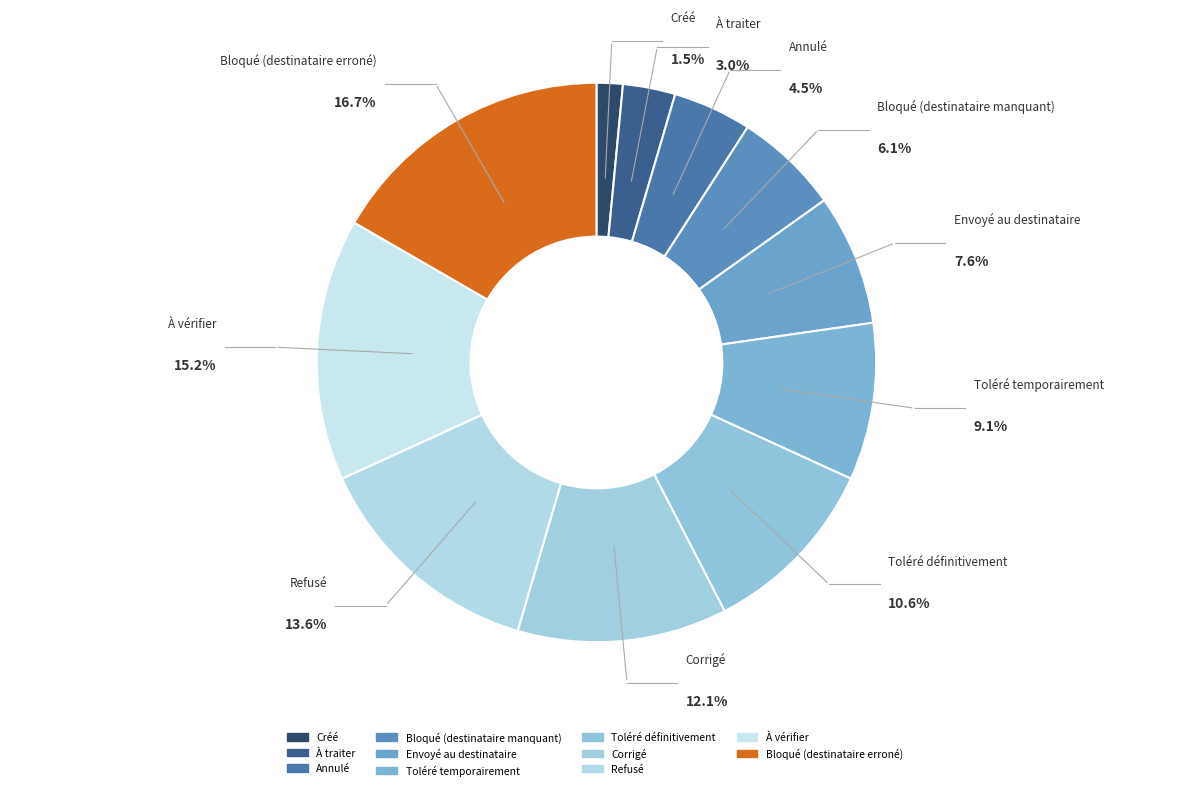

What percentage is the Toléré temporairement slice, to the nearest percent?

9%